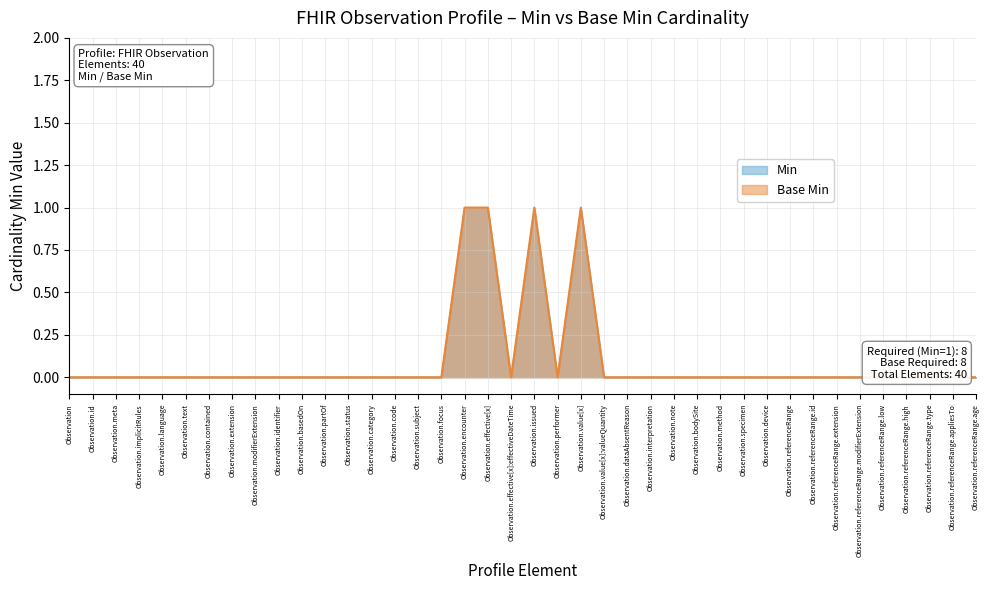

How many categories are shown in the chart?

40